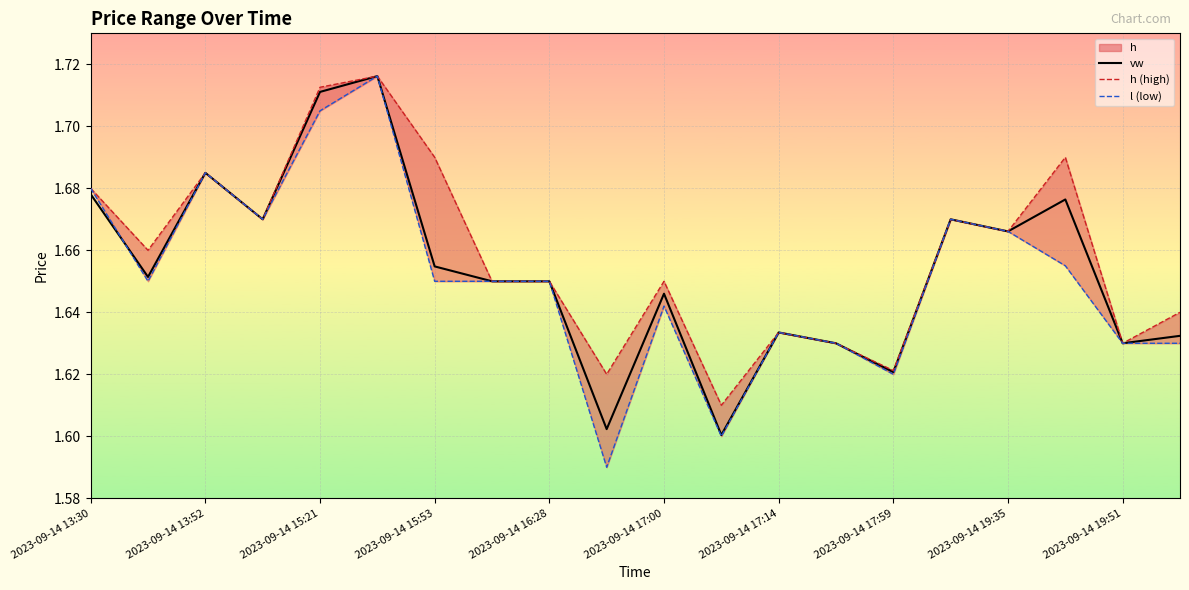

The vw series shows 2.4 at 2023-09-14 17:00. True or false?

False